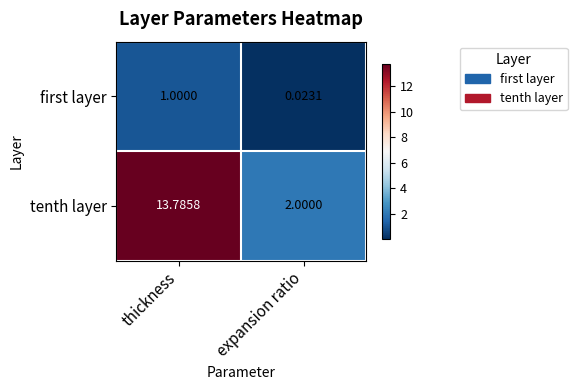

Rank the series by their average value, from lowest to highest.

first layer, tenth layer